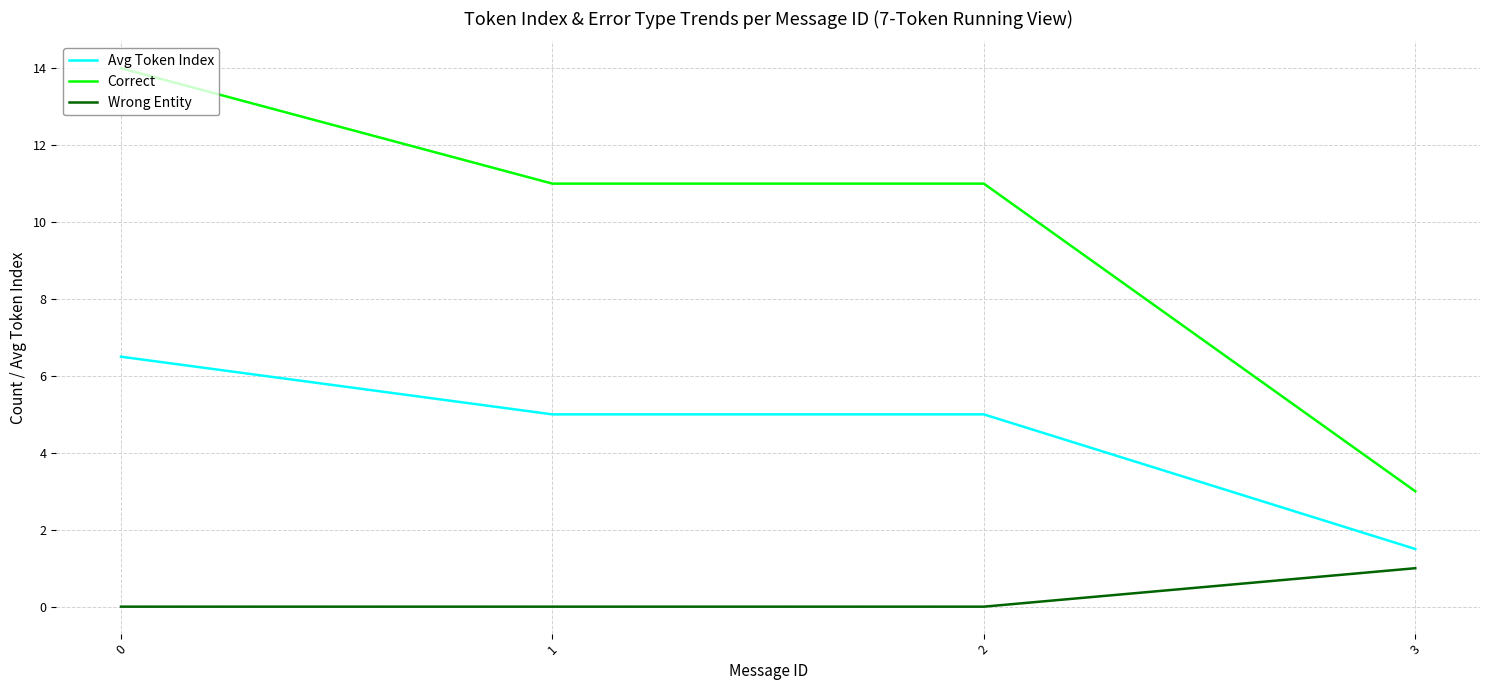

What is the sum of the Wrong Entity values at 3 and 0?

1.0